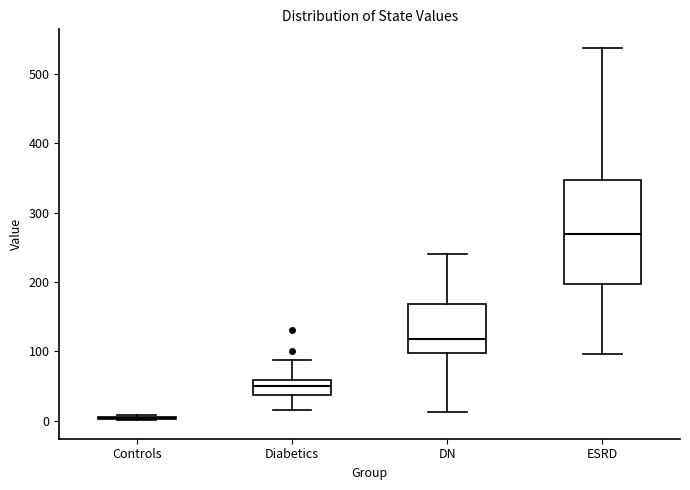

Reading left to right, read every box against the y-axis: the position of its median line, the range the box covers, and the ends of its whiskers. The values are not printed on the chart, so give them approximately, as read against the axis.

Controls: box collapsed to a line at 0, whiskers 0 to 10
Diabetics: median 50, box 40 to 60, whiskers 20 to 90
DN: median 120, box 100 to 170, whiskers 10 to 240
ESRD: median 270, box 200 to 350, whiskers 100 to 540